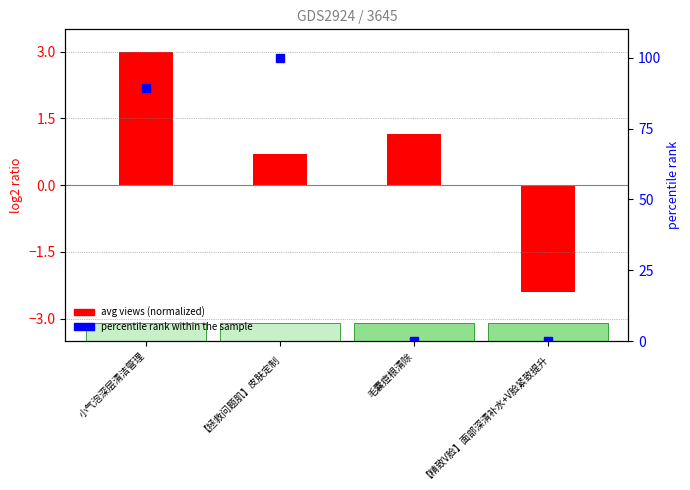

Does the chart contain any negative values?

Yes